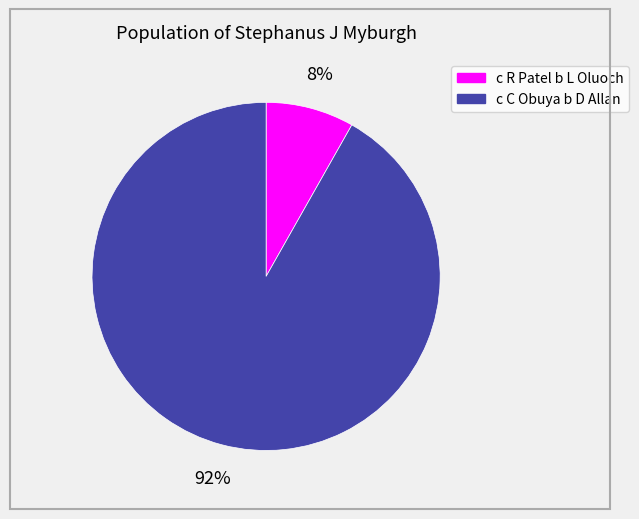

To the nearest percent, what is the combined percentage of c R Patel b L Oluoch and c C Obuya b D Allan?

100%